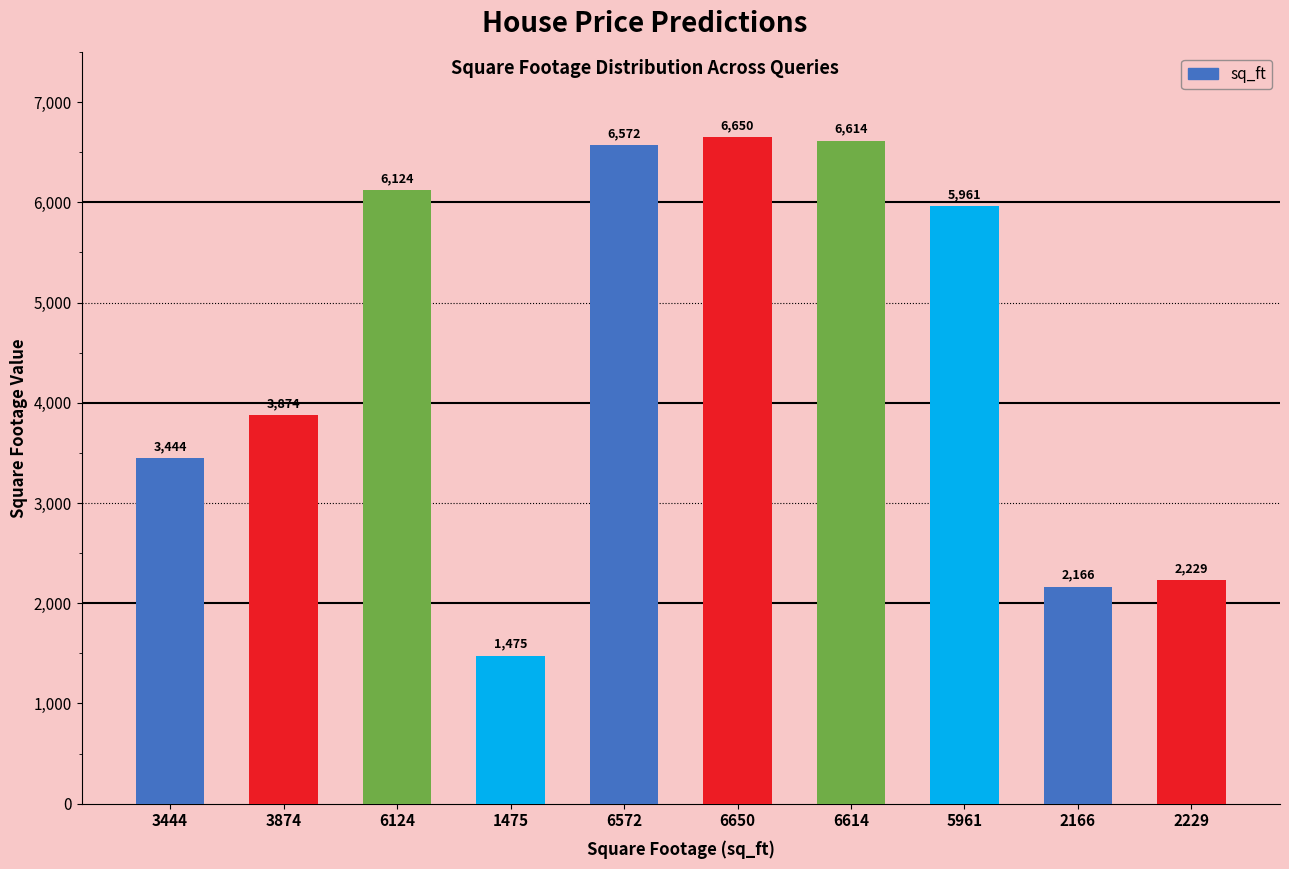

The chart shows a value of 9849 at 6124. True or false?

False